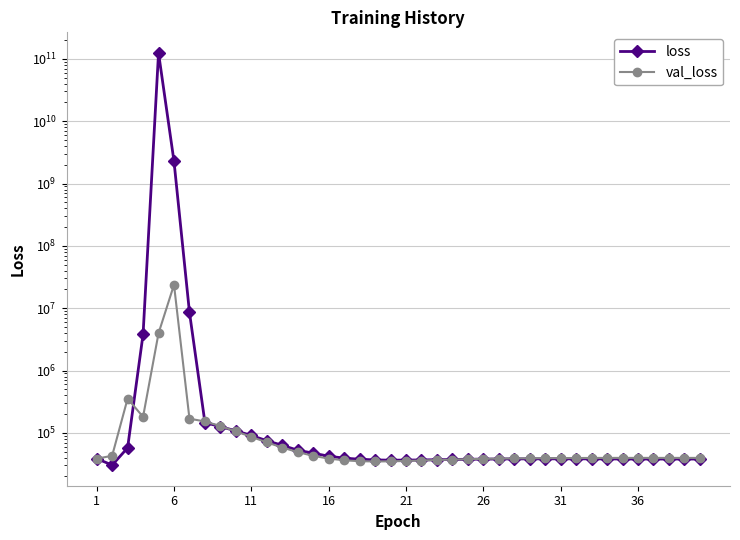

What is the spread (max minus min) of values at 36?

1663.6